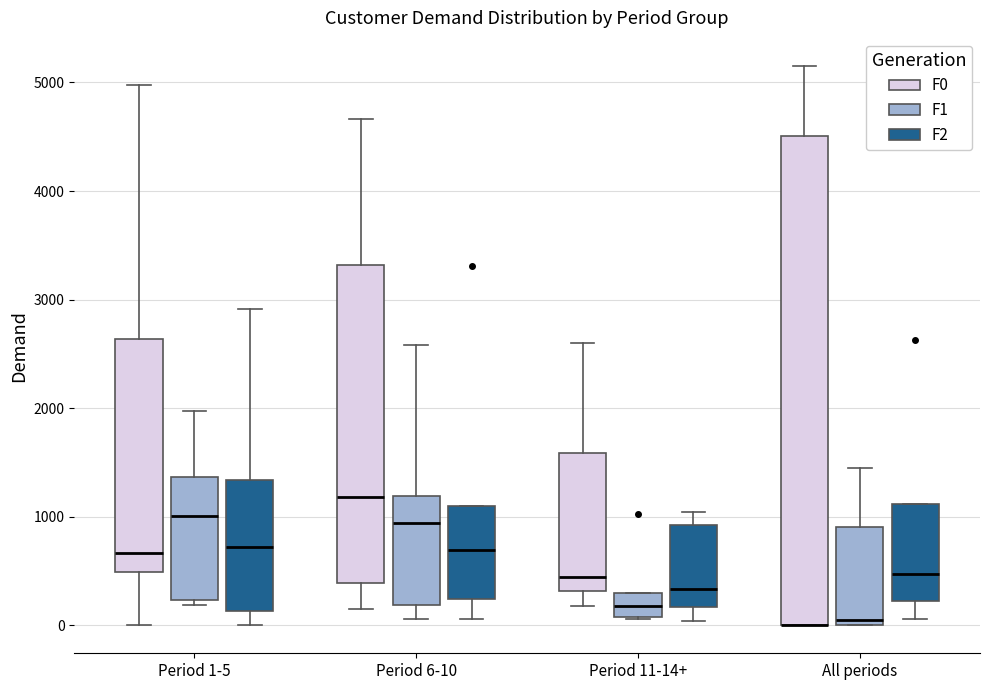

Which box is the tallest, from its lower edge to its upper edge?

All periods (F0)